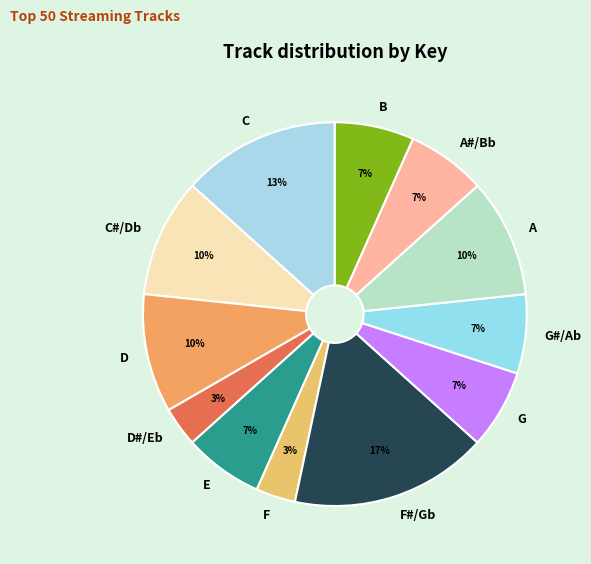

Is A the majority of the pie?

No